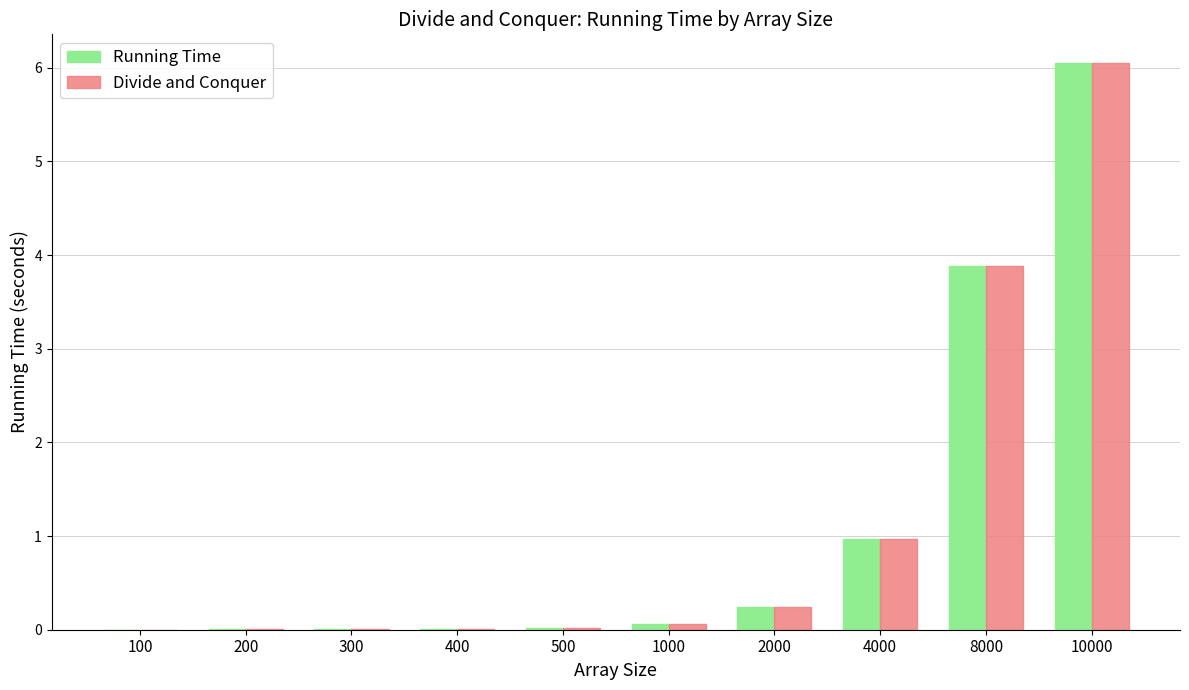

How many groups of bars are there?

10